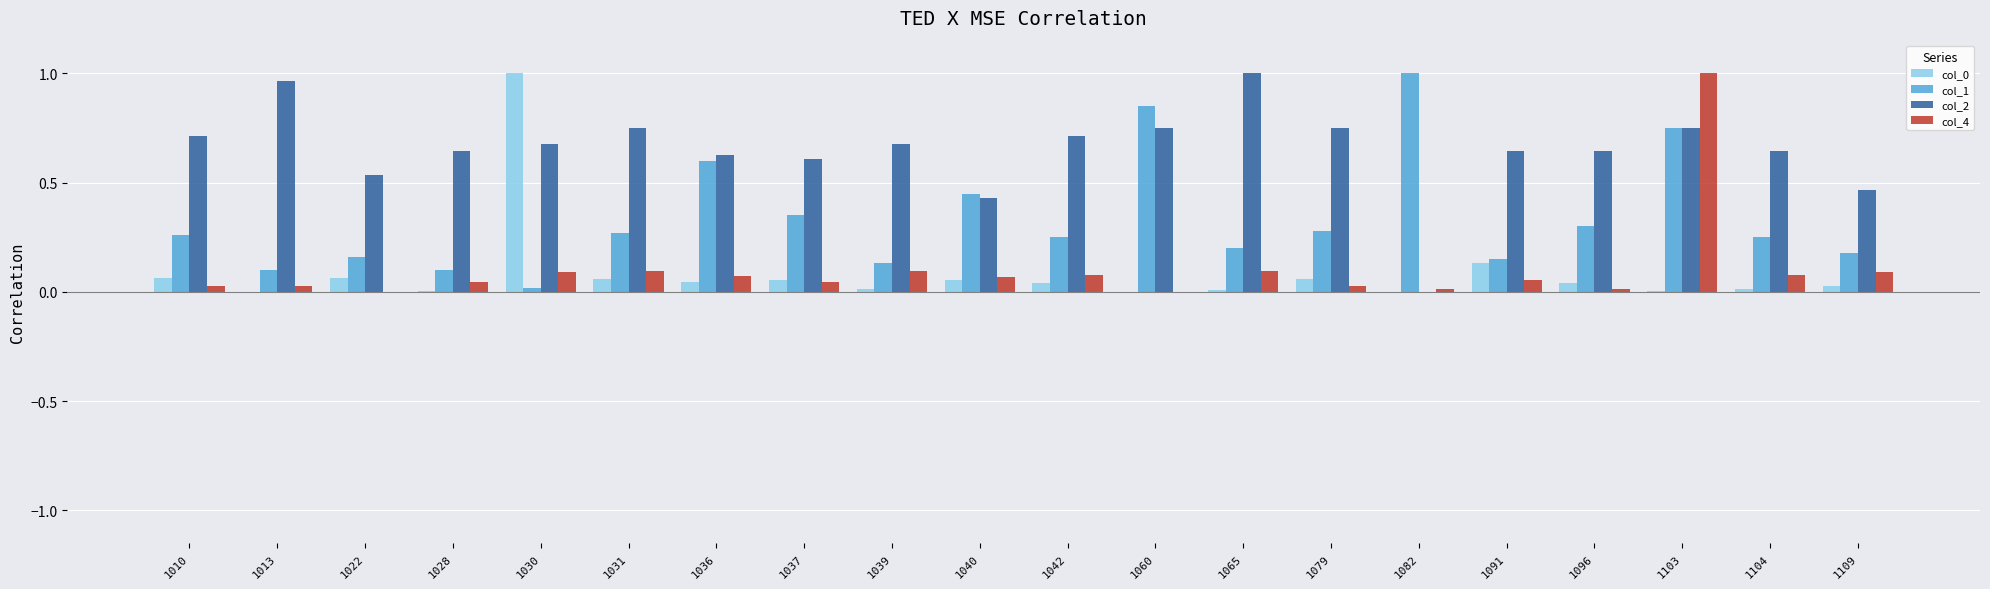

What is the sum of all col_0 values?

1.7